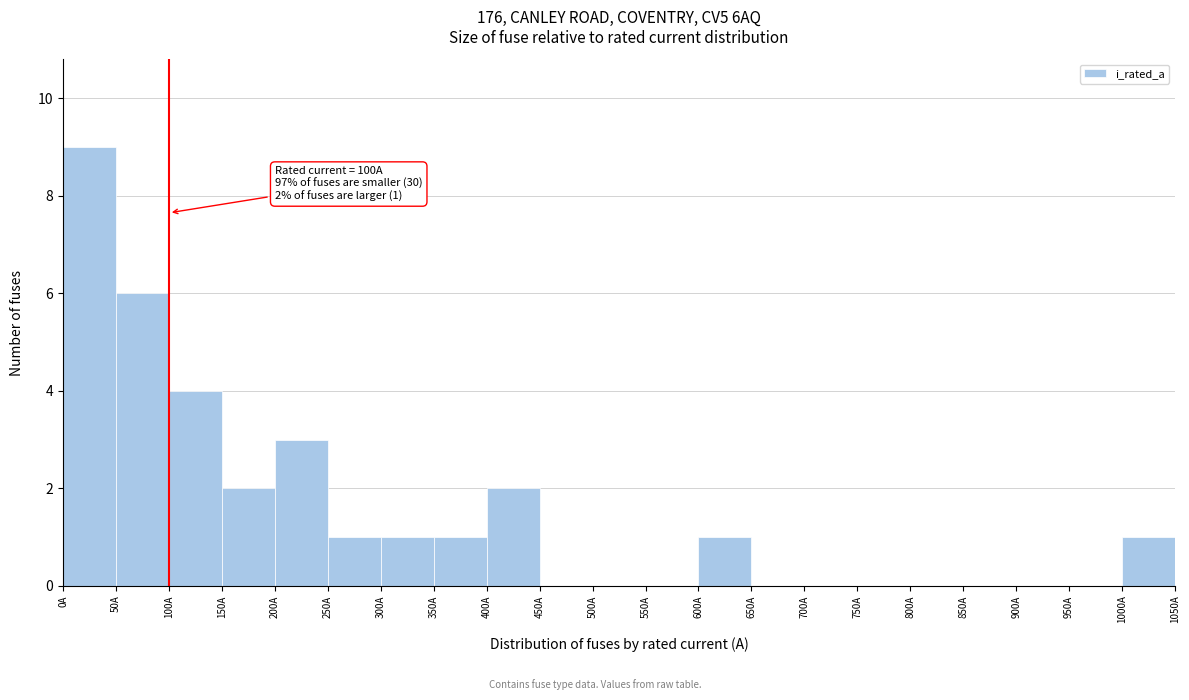

Over which range of the x-axis is the bar tallest?

0 to 50